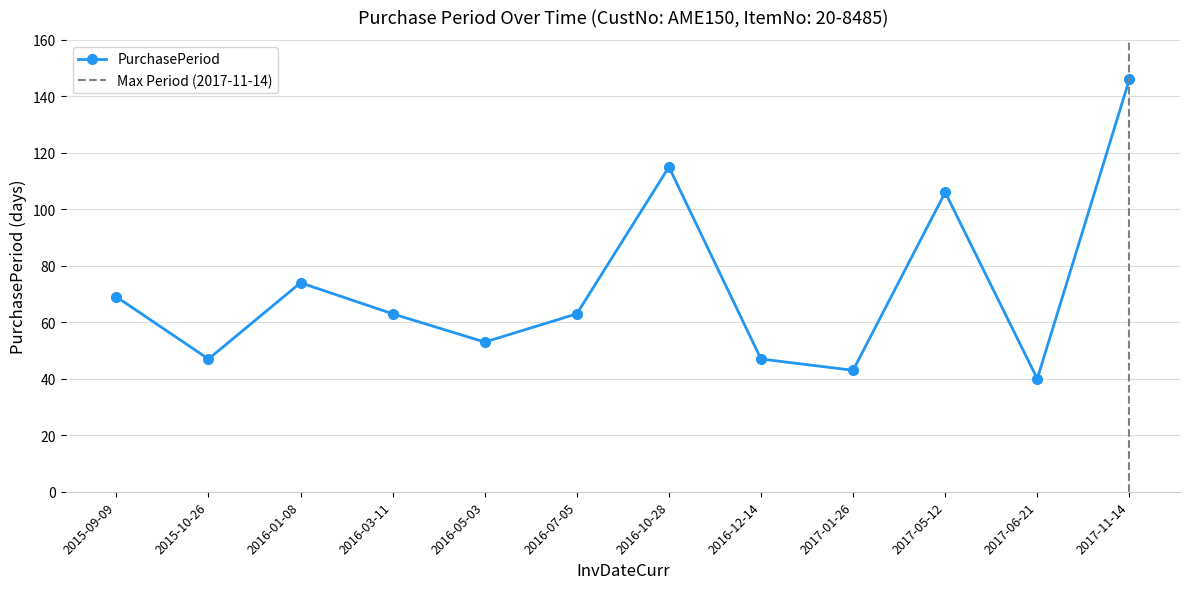

Which has a higher value, 2015-09-09 or 2016-03-11?

2015-09-09